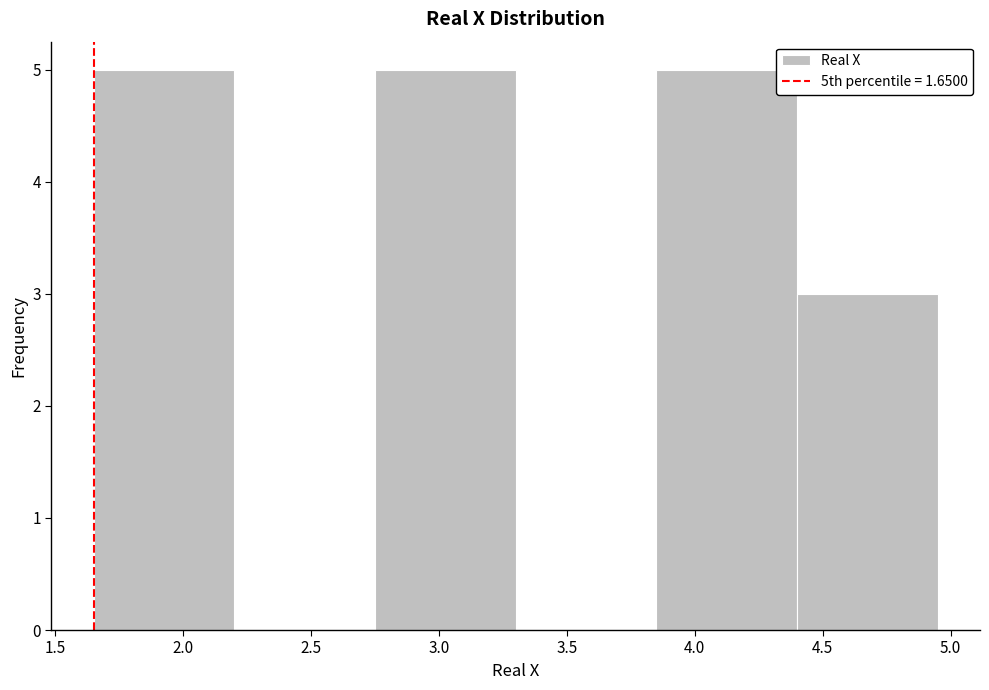

Reading left to right, list every bar in this chart as the range it spans on the x-axis followed by its height. The values are not printed on the chart, so give them approximately, as read against the axis.

1.65 to 2.20: 5
2.20 to 2.75: 0
2.75 to 3.30: 5
3.30 to 3.85: 0
3.85 to 4.40: 5
4.40 to 4.95: 3